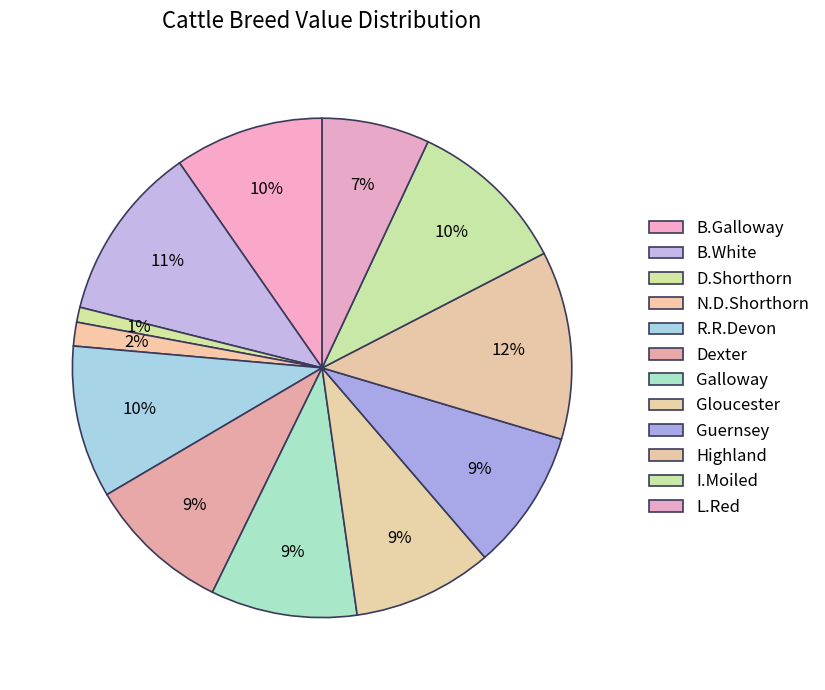

The B.White slice represents 26% of the pie. True or false?

False